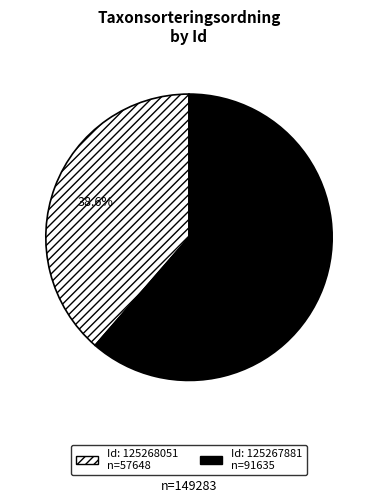

Does any single category account for the majority?

Yes